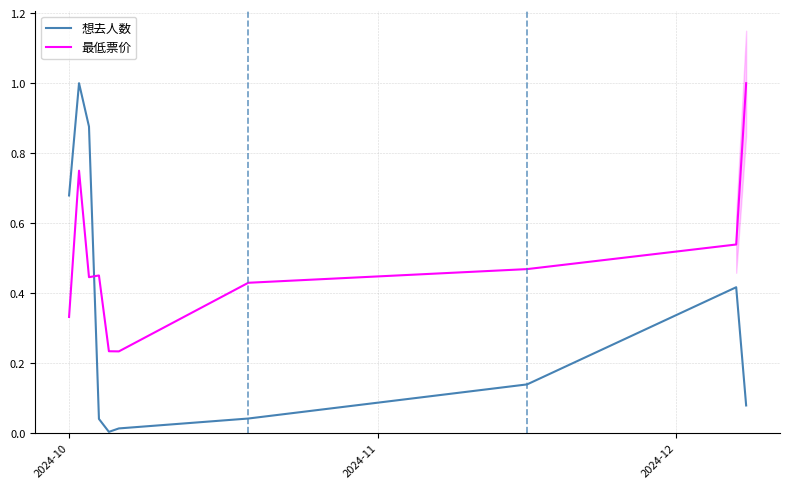

Which series ends up on top after the final intersection of 想去人数 and 最低票价?

最低票价